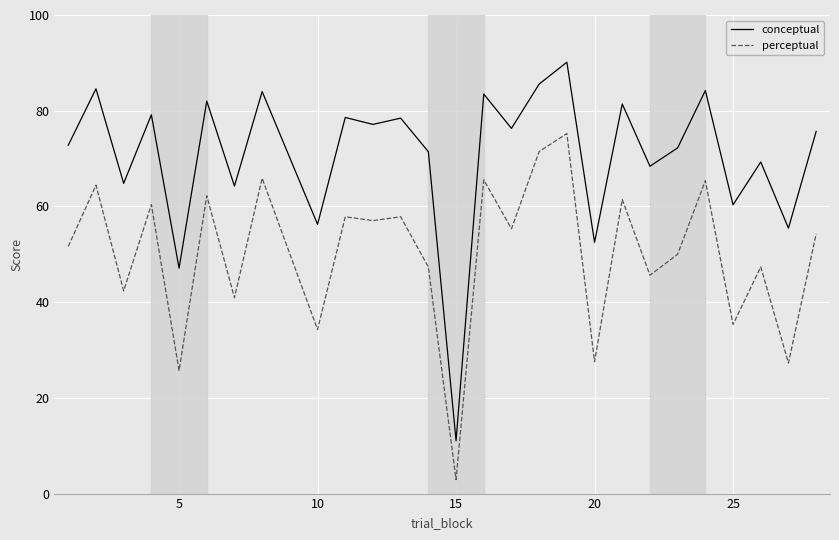

What is the maximum value shown in the chart?

90.1